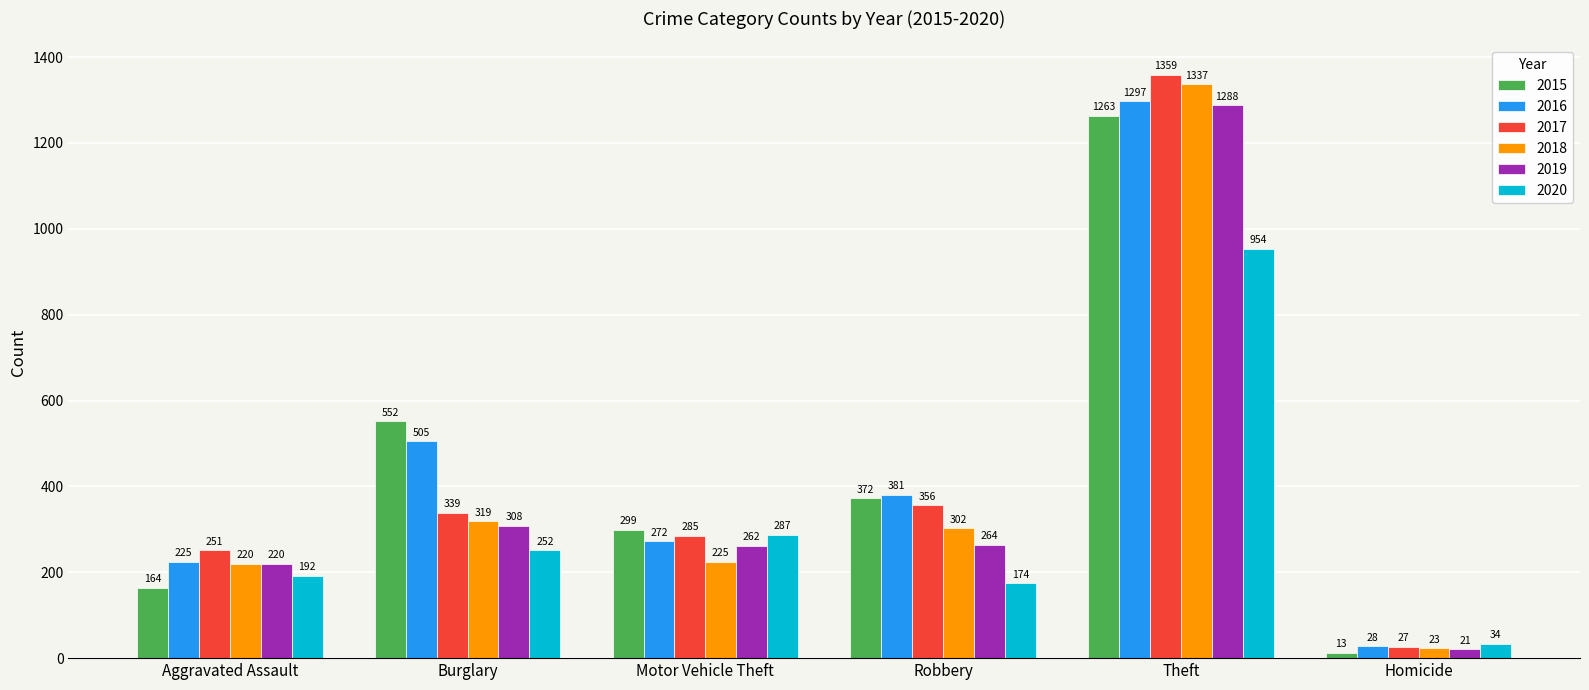

List the series in order of their peak value, highest first.

2017, 2018, 2016, 2019, 2015, 2020